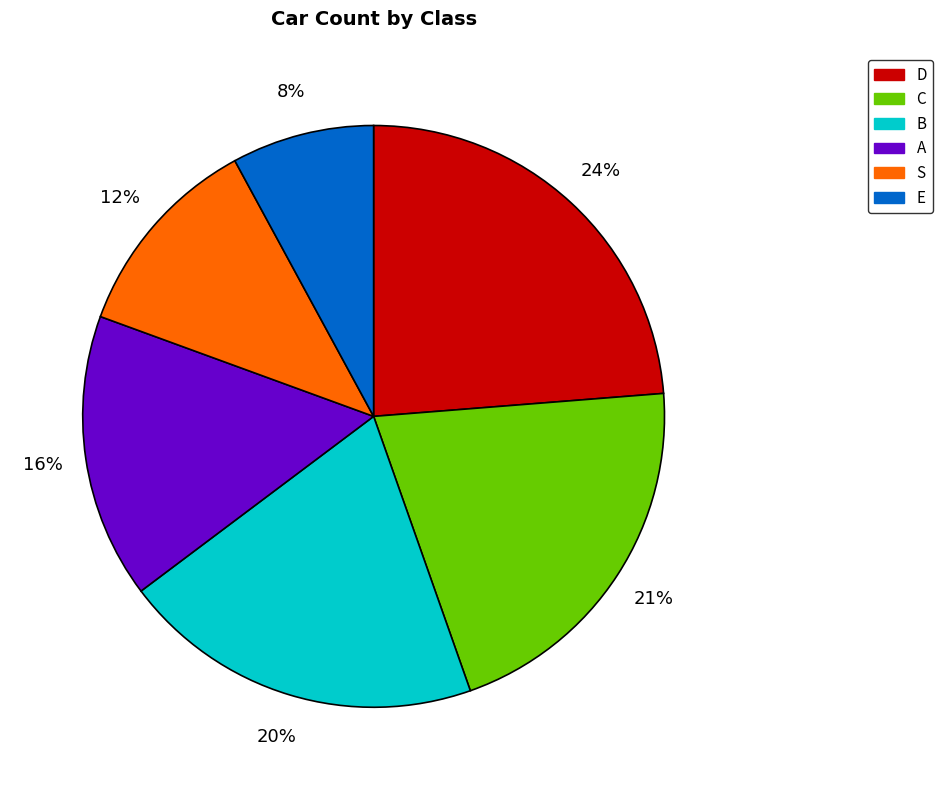

Approximately how many times larger is the value at S compared to D?

0.5